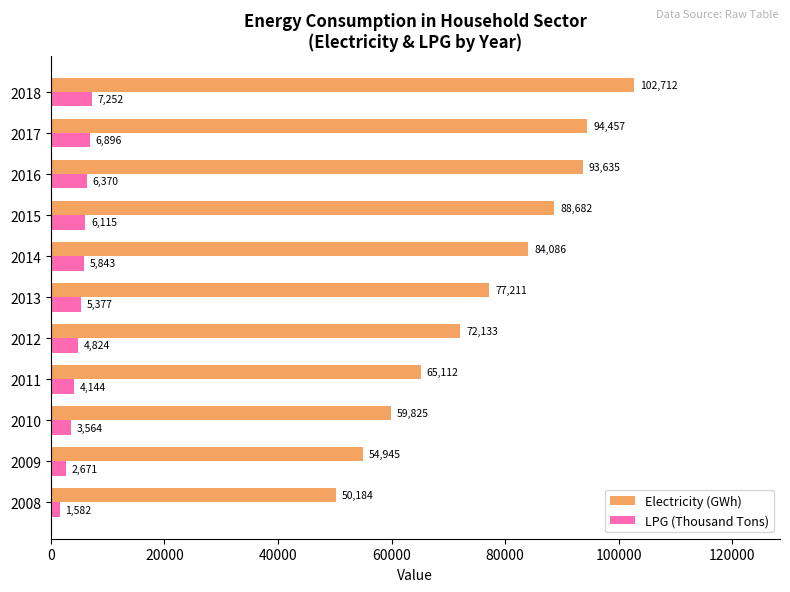

Which series has the largest total across all categories?

Electricity (GWh)